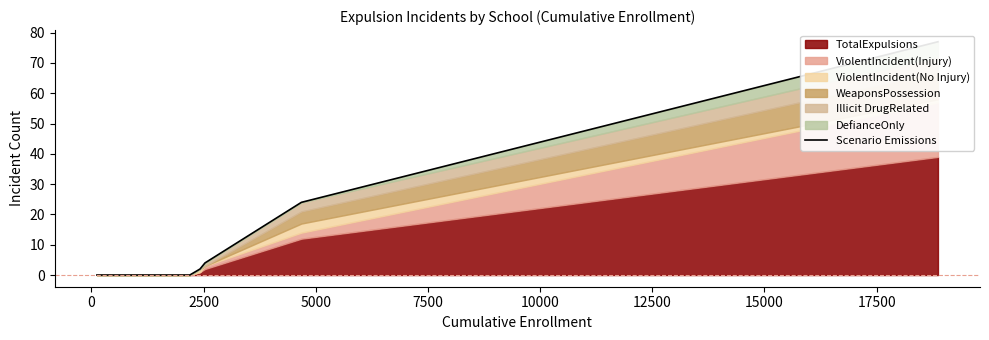

What is the label of the 8th point from the left?

15000